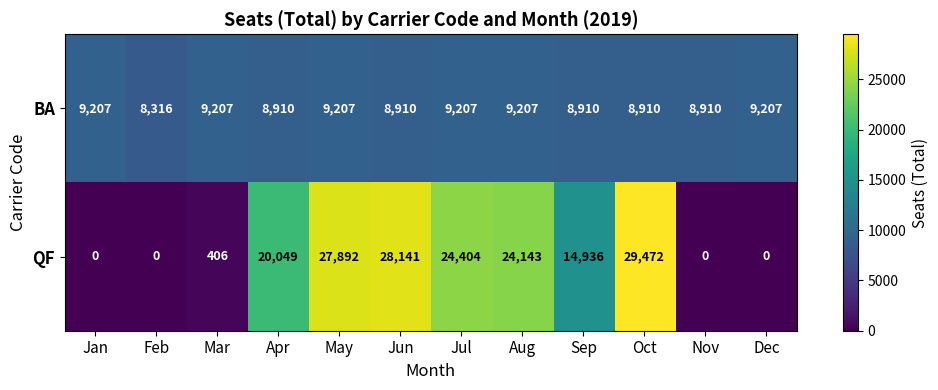

At which category is the sum across all series the highest?

Oct